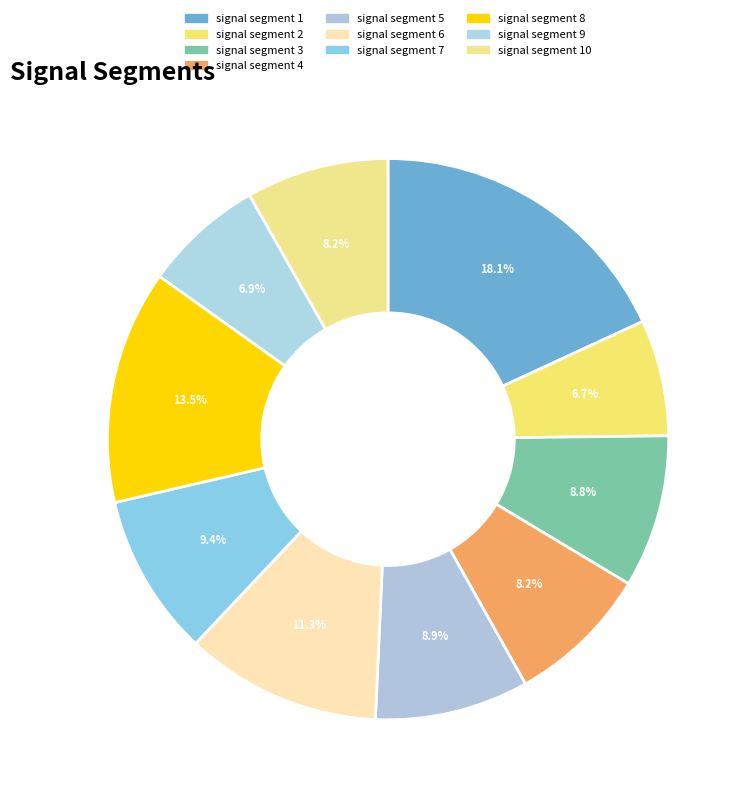

Which has a higher value, signal segment 7 or signal segment 4?

signal segment 7